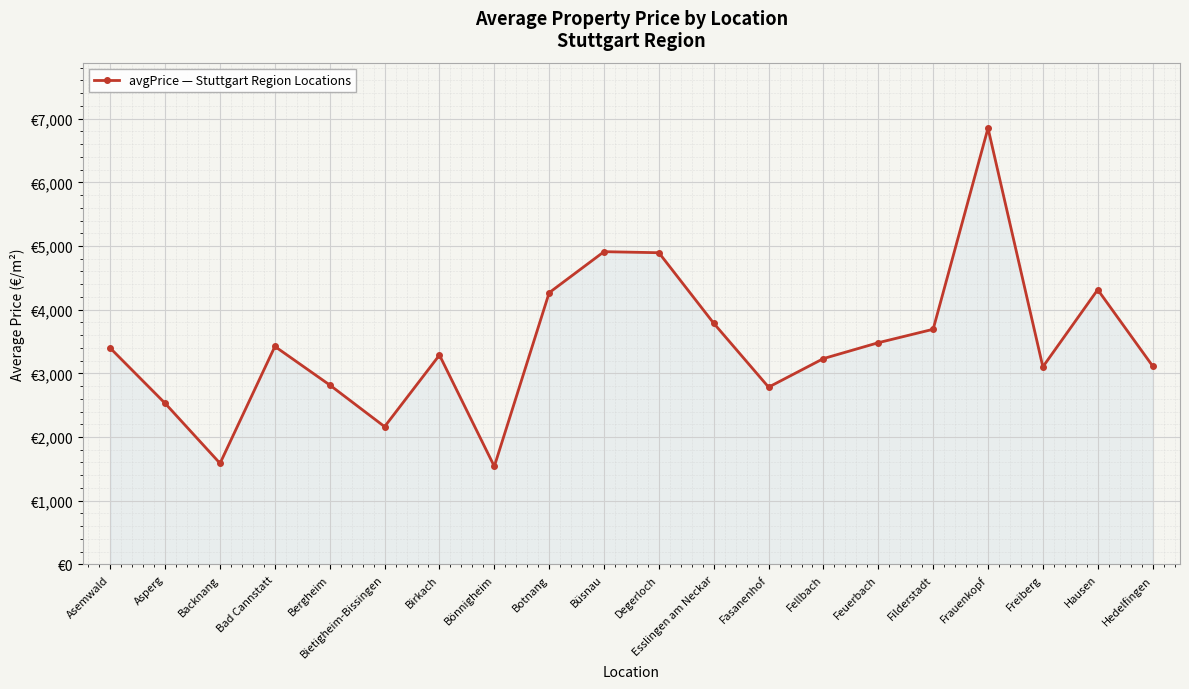

Does the chart have visible grid lines?

Yes